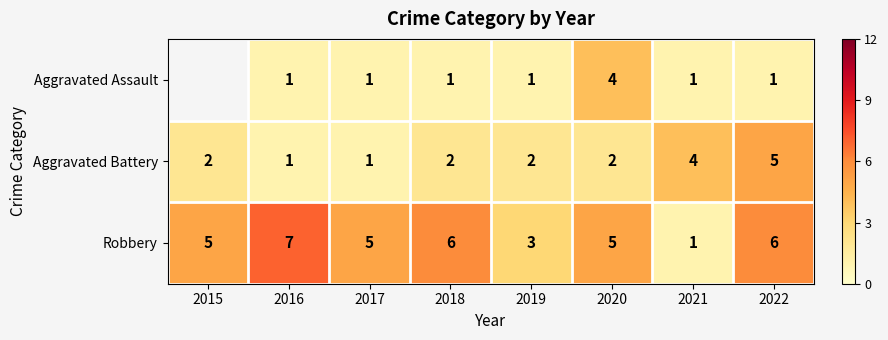

At which category is the sum across all series the highest?

2022